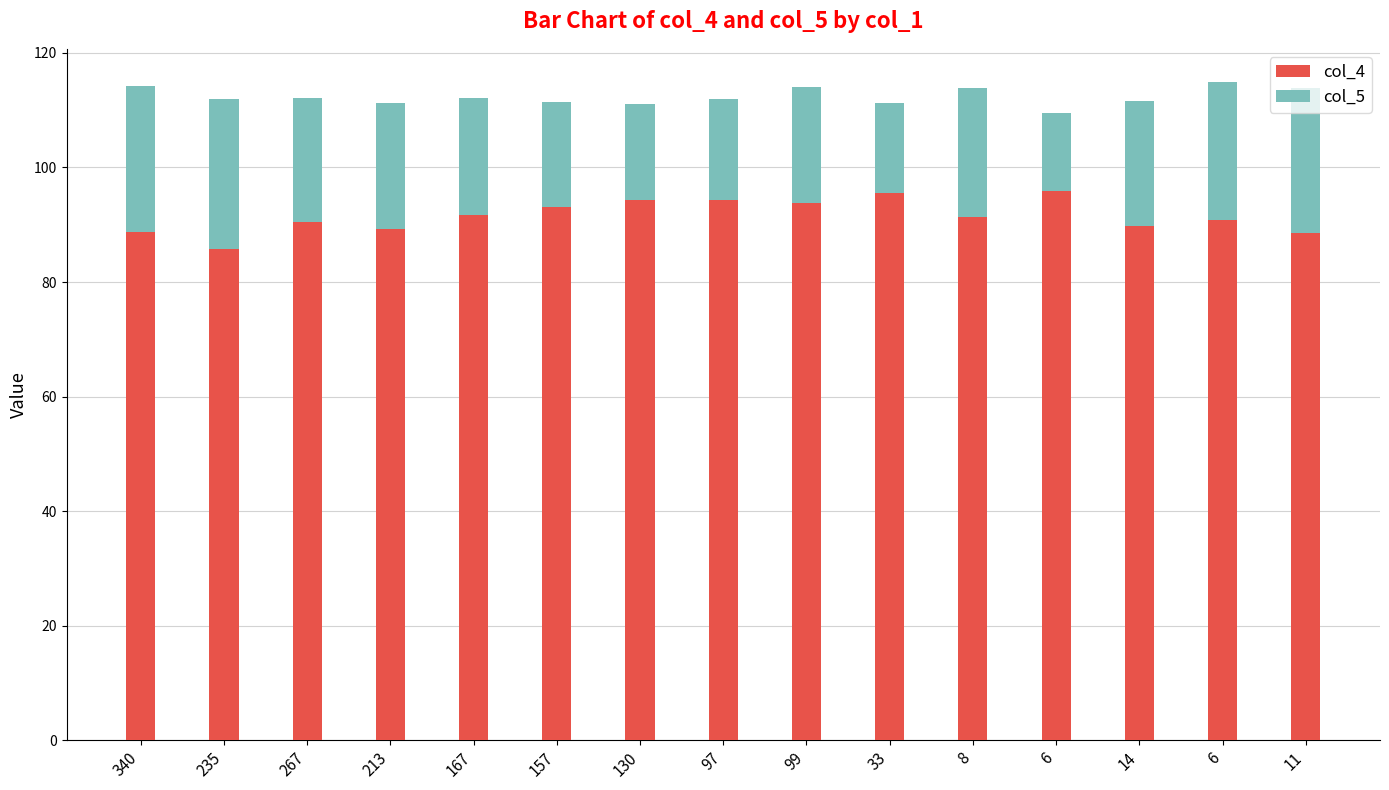

List the series in order of their overall mean, highest first.

col_4, col_5